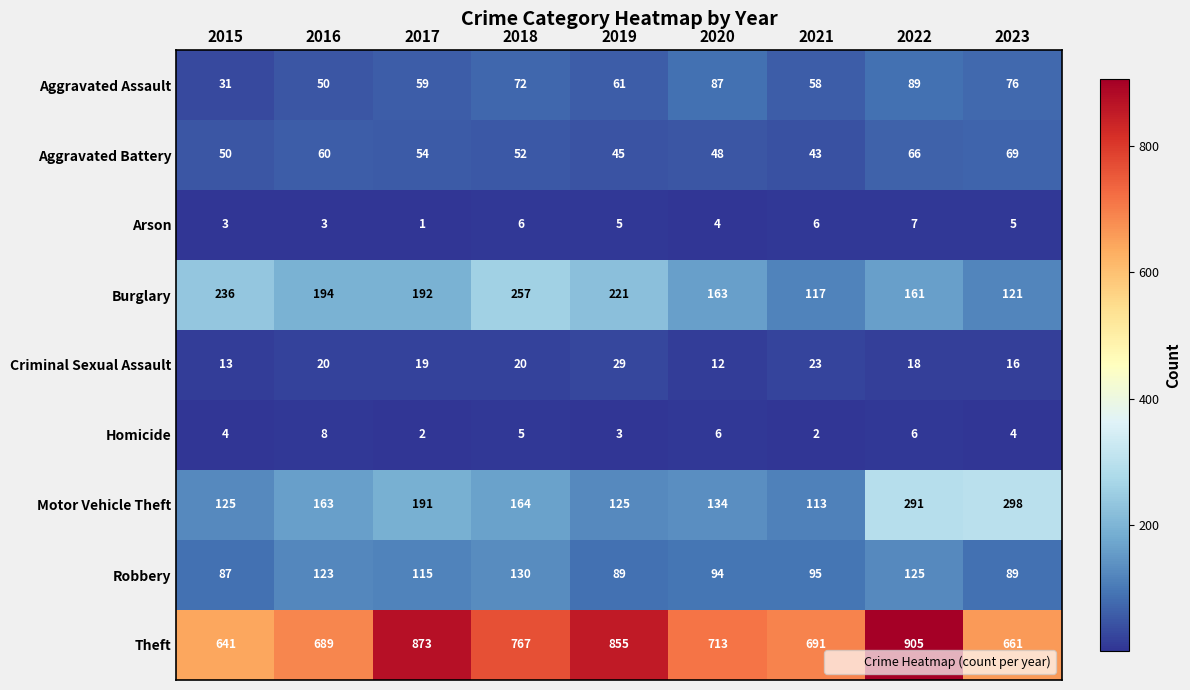

What is the approximate value of Homicide at 2022?

6